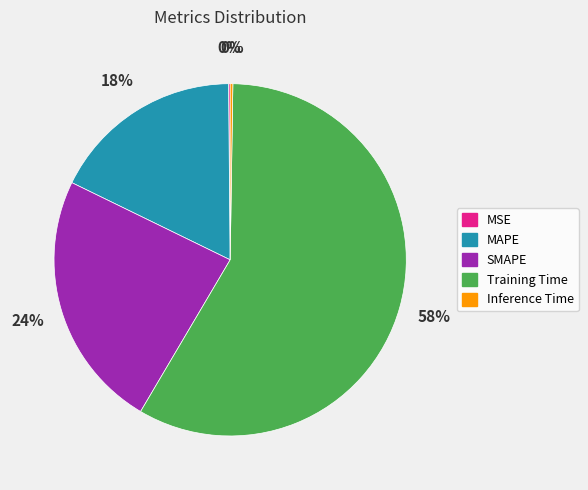

Which category accounts for the majority?

Training Time